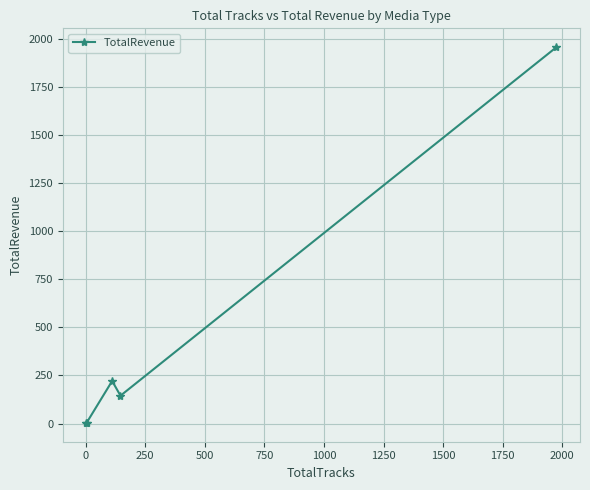

What is the difference between the maximum and minimum values?

1953.3